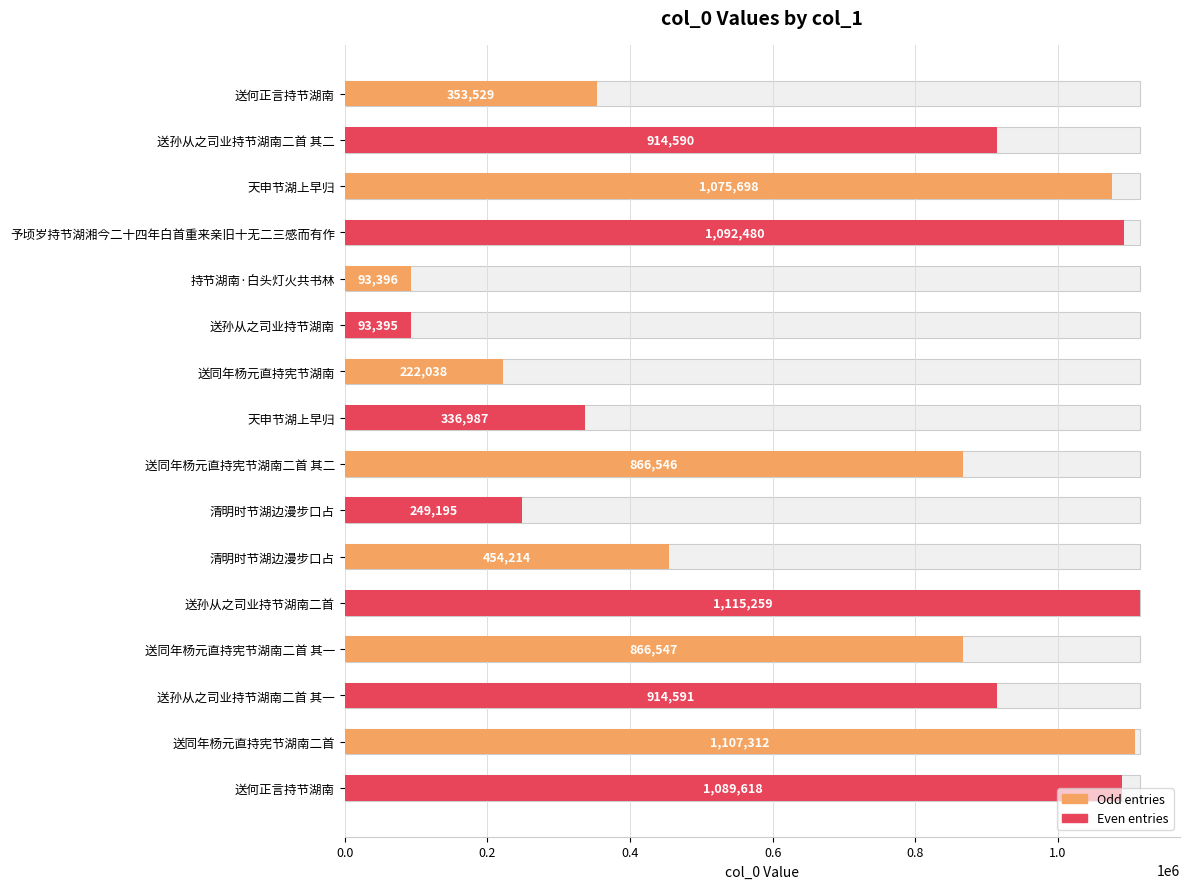

Where is the data nearest to the value 604327?

清明时节湖边漫步口占